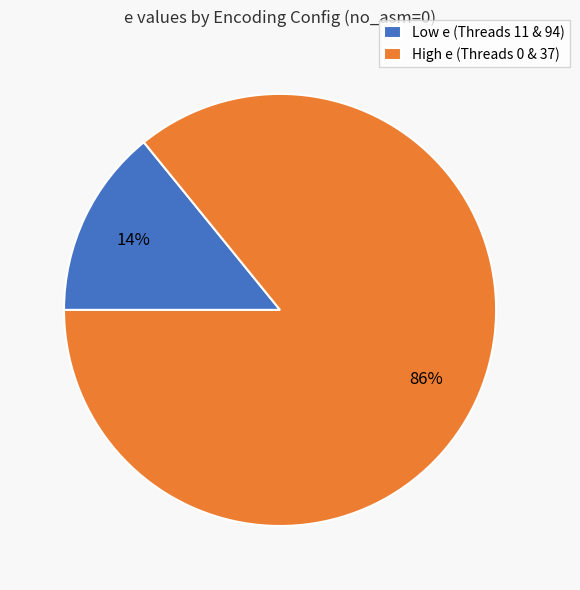

Combined, do High e (Threads 0 & 37) and Low e (Threads 11 & 94) account for over 50%?

Yes